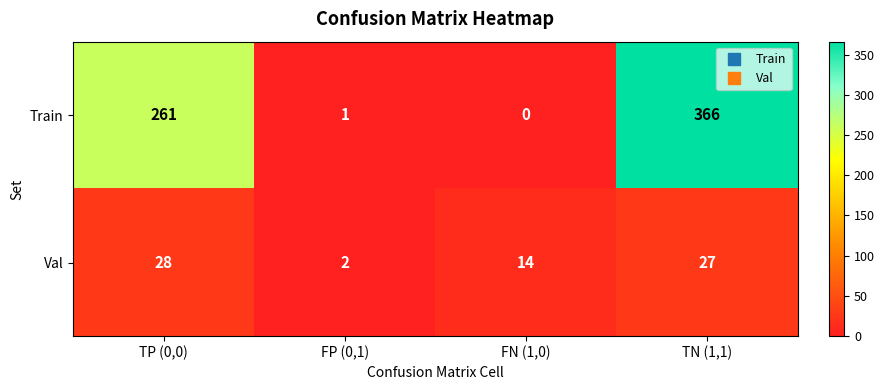

What is the difference between the maximum and minimum values in the Val series?

26